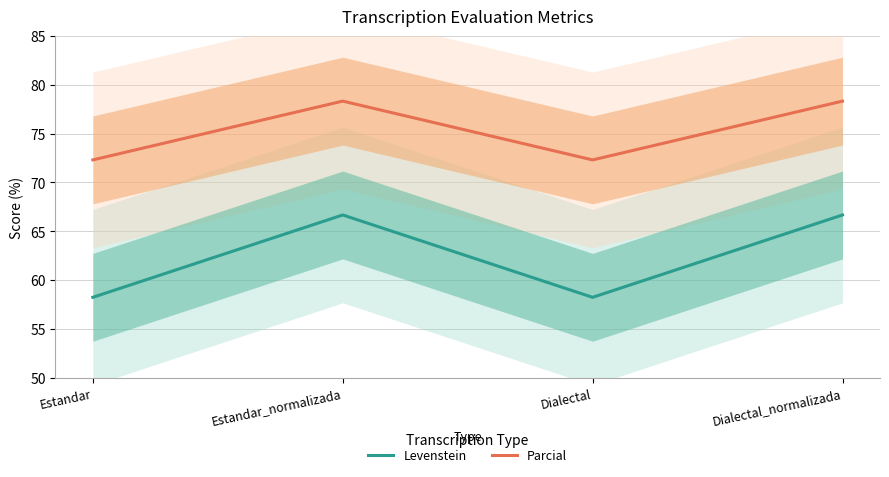

Reading right to left, what are all the values shown in this chart?

Levenstein: 66.7	58.2	66.7	58.2
Parcial: 78.3	72.3	78.3	72.3